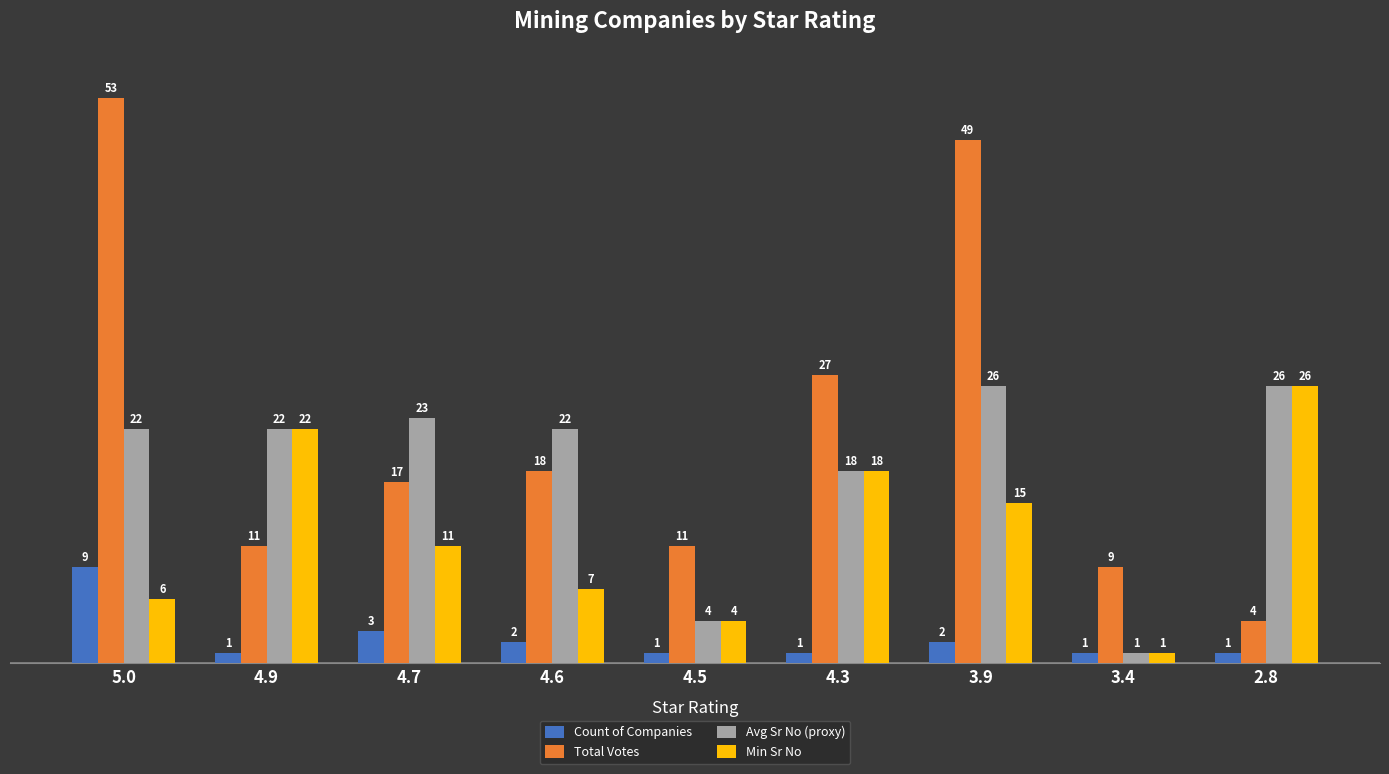

Does the chart contain any negative values?

No